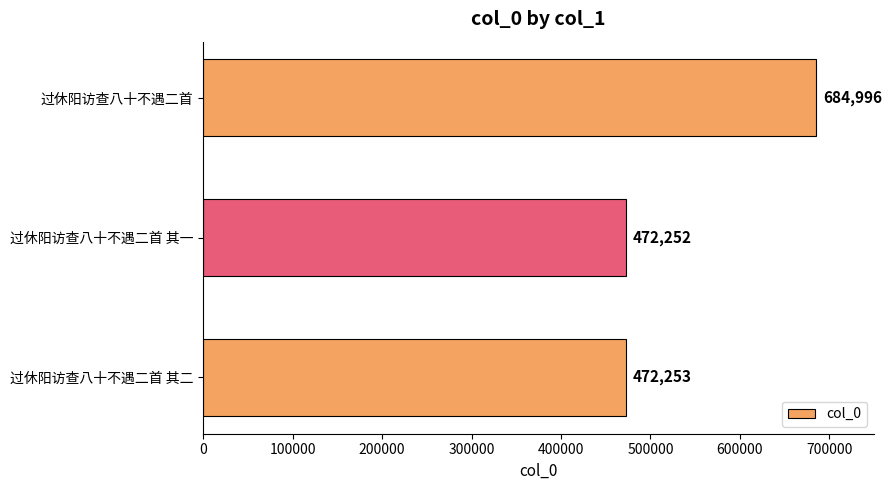

Count the number of data series in this chart.

1